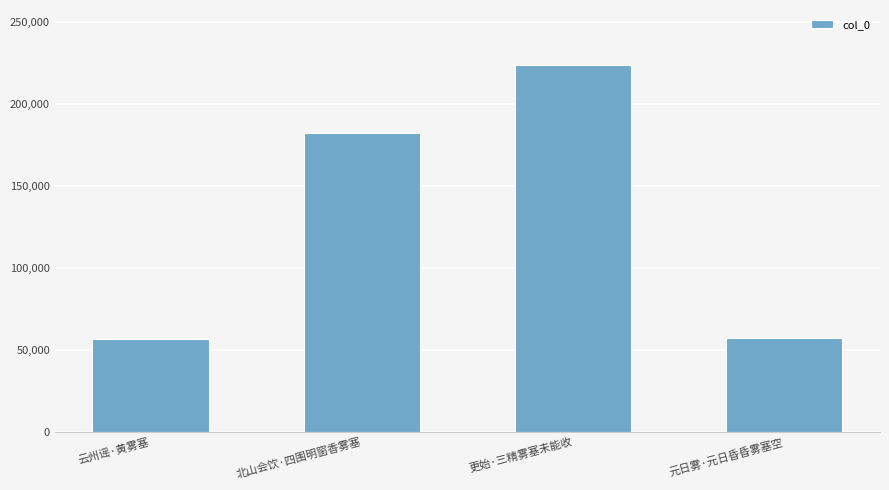

Count the number of data series in this chart.

1